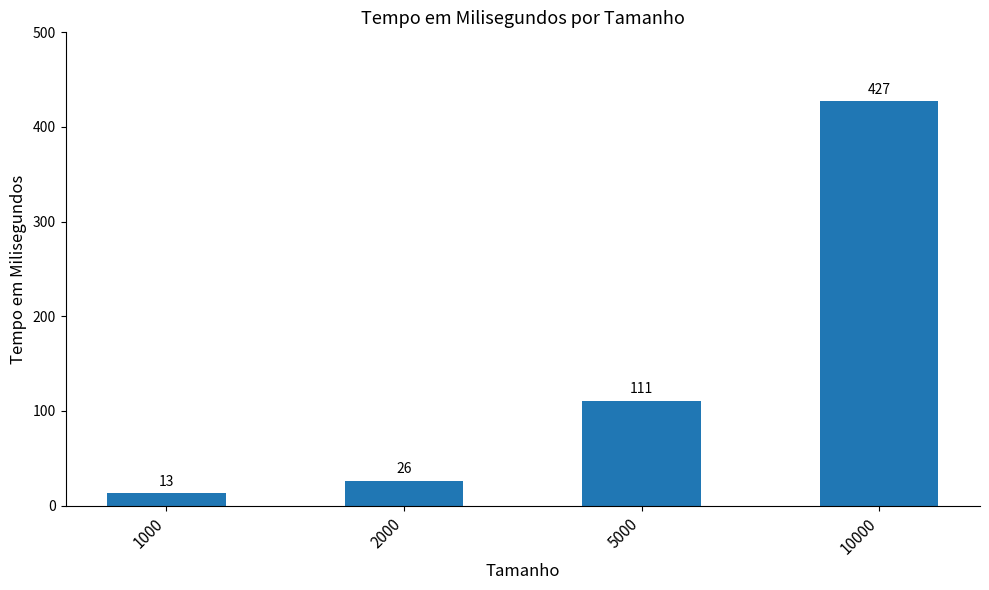

Reading left to right, extract all data points from this chart.

13	26	111	427